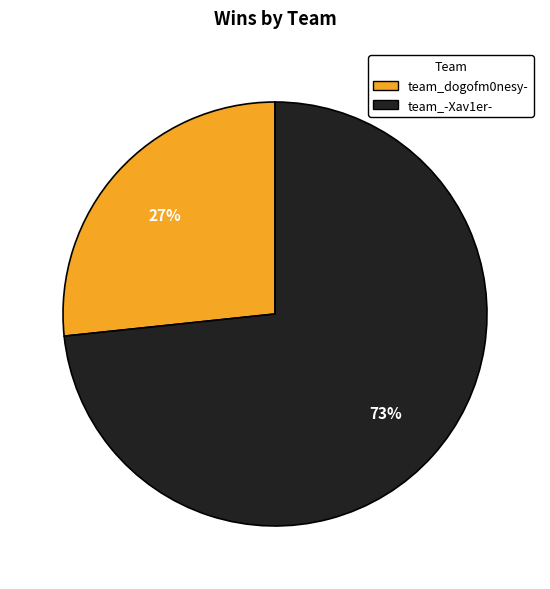

Do team_dogofm0nesy- and team_-Xav1er- together represent more than half of the pie?

Yes